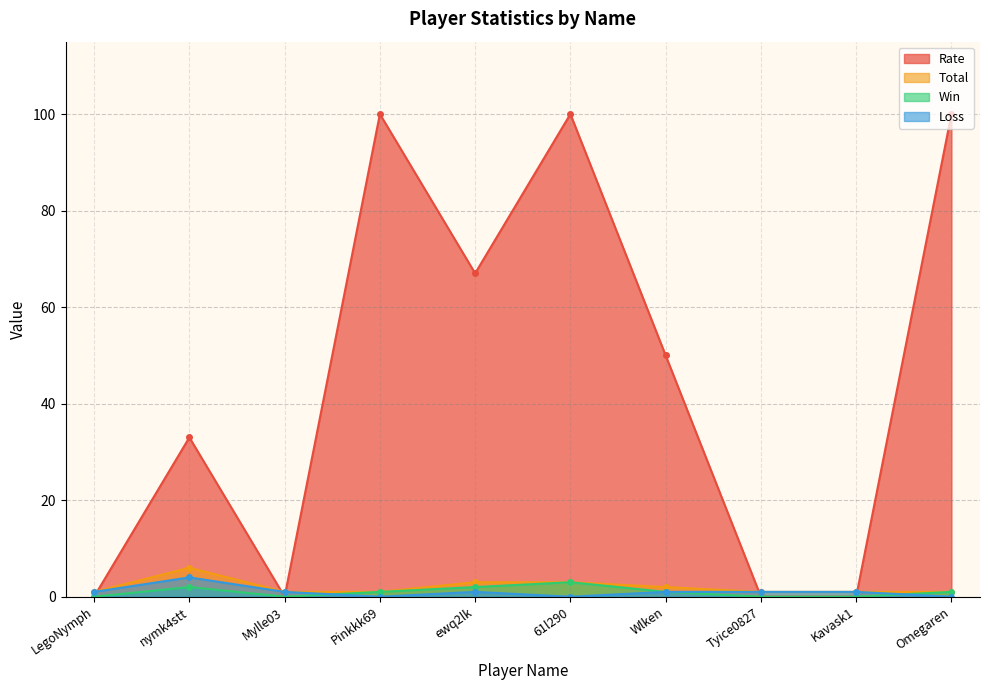

Rank the categories by Total value from highest to lowest.

nymk4stt, ewq2lk, 61l290, Wlken, LegoNymph, Mylle03, Pinkkk69, Tyice0827, Kavask1, Omegaren